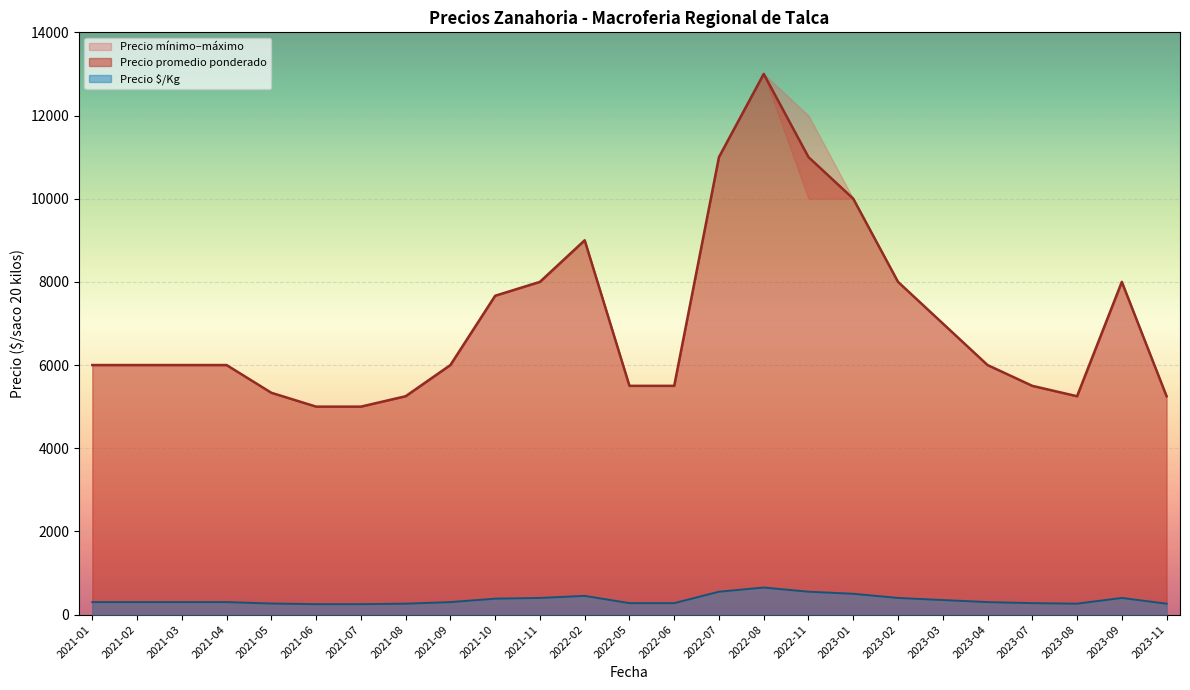

The value of Precio promedio ponderado at 2021-11 is 12351. True or false?

False